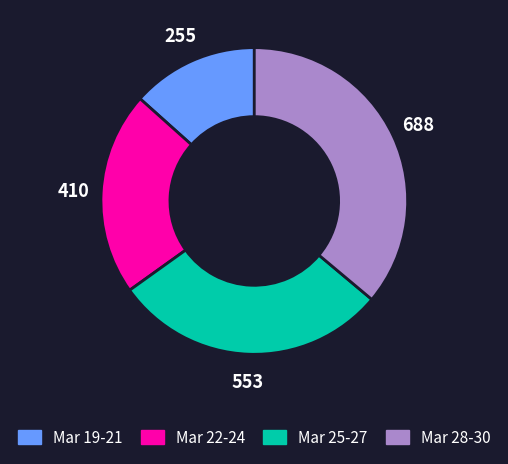

Is there any slice that represents more than half of the pie?

No